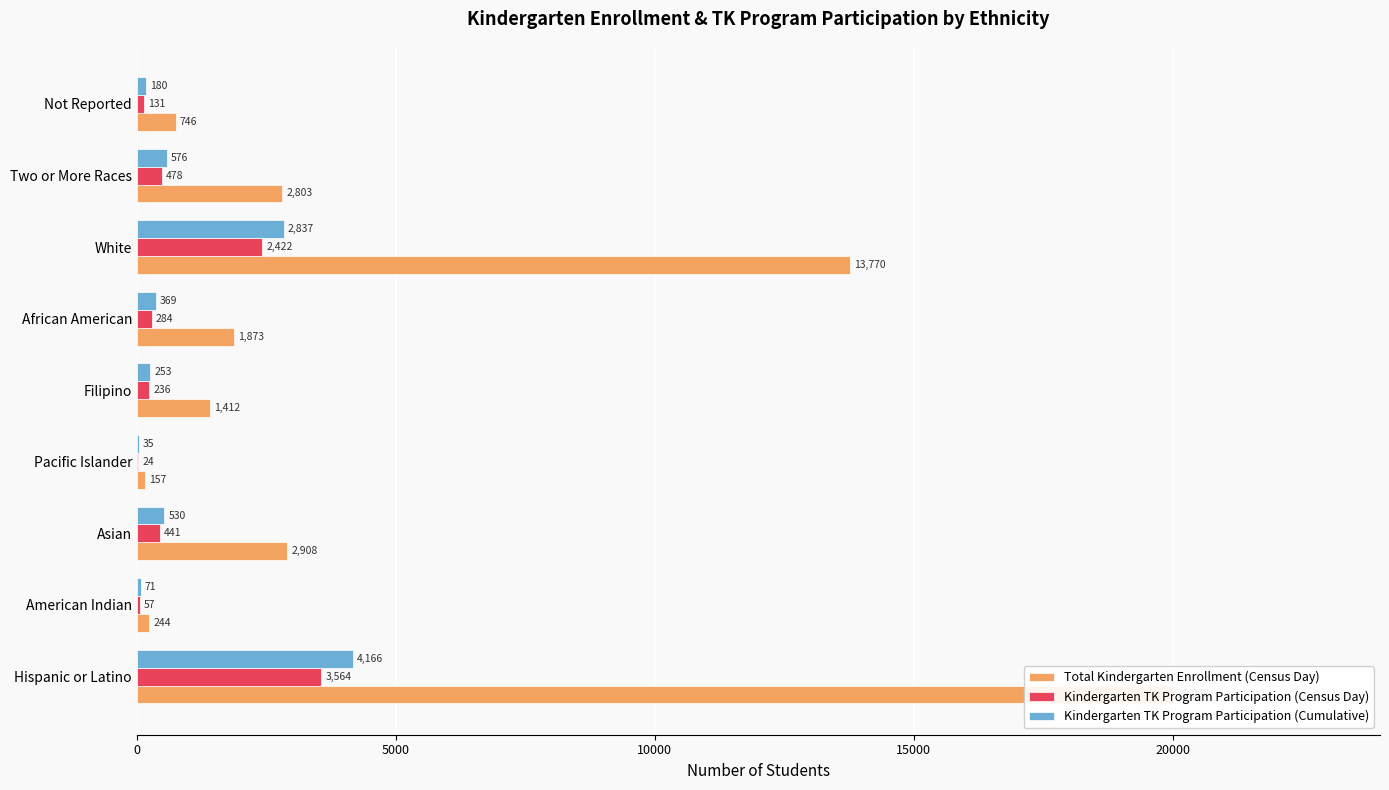

Reading left to right, what are all the values shown in this chart?

Total Kindergarten Enrollment (Census Day): 20008	244	2908	157	1412	1873	13770	2803	746
Kindergarten TK Program Participation (Census Day): 3564	57	441	24	236	284	2422	478	131
Kindergarten TK Program Participation (Cumulative): 4166	71	530	35	253	369	2837	576	180